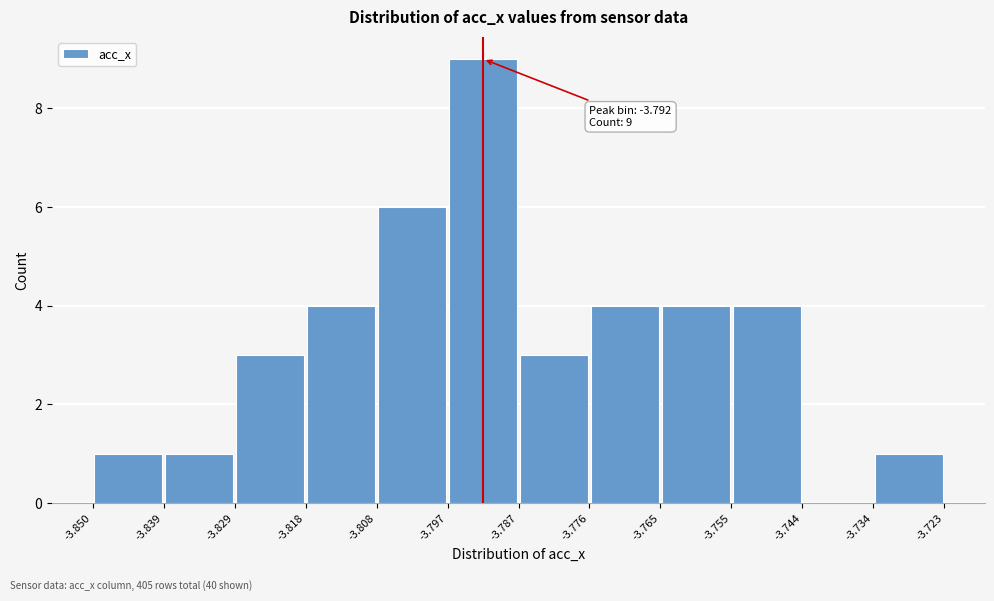

Which range on the x-axis has the tallest bar?

-3.797 to -3.787